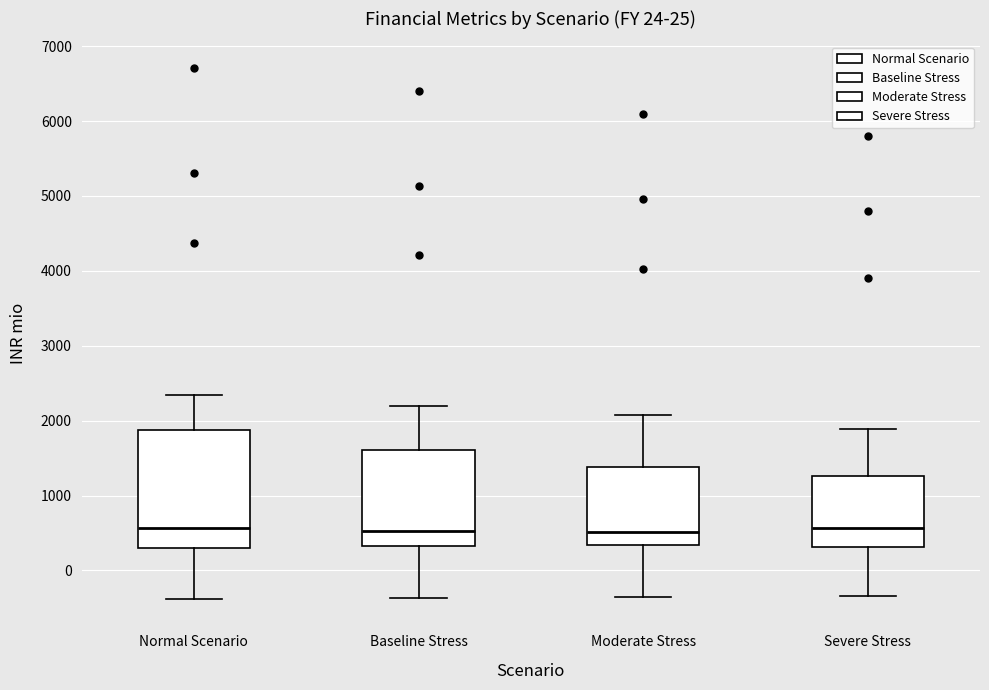

Comparing the boxes themselves (not the whiskers), which one is the tallest?

Normal Scenario